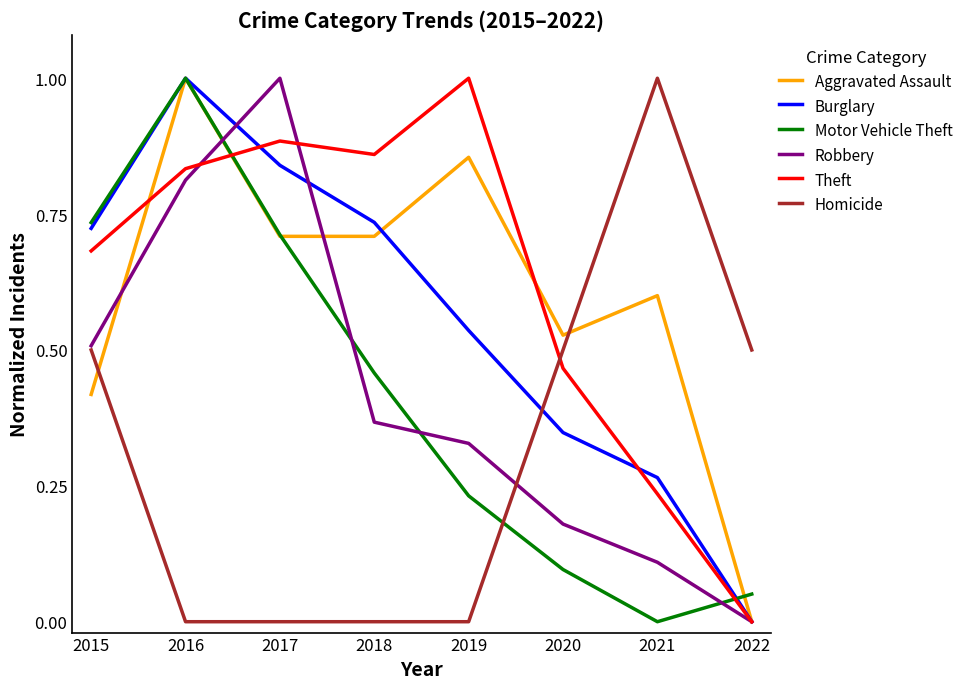

Where is the first local maximum for Motor Vehicle Theft?

2016